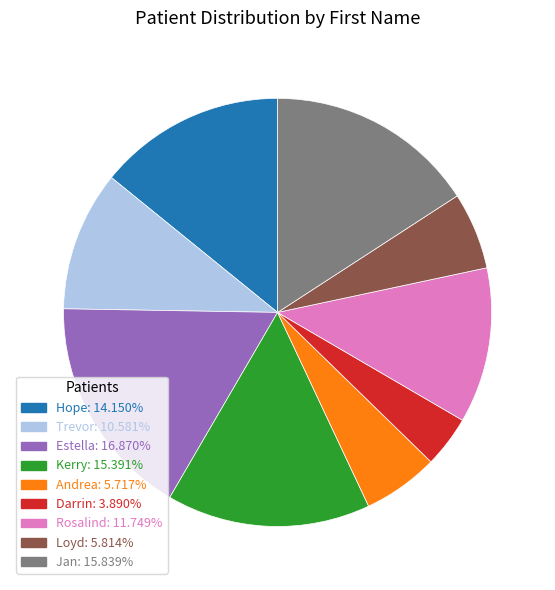

Is there a majority slice in this chart?

No